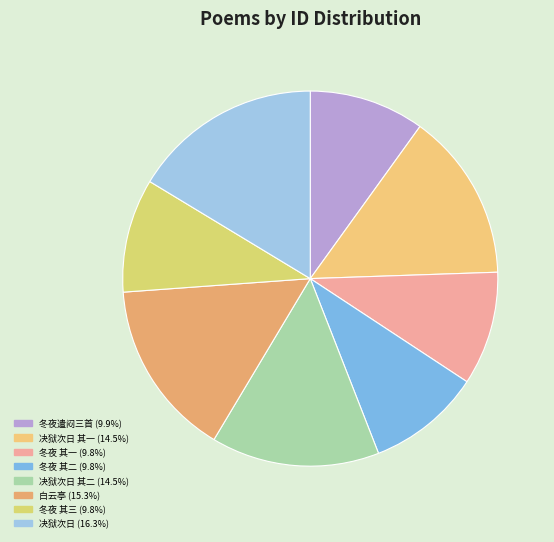

How many segments does this pie chart have?

8